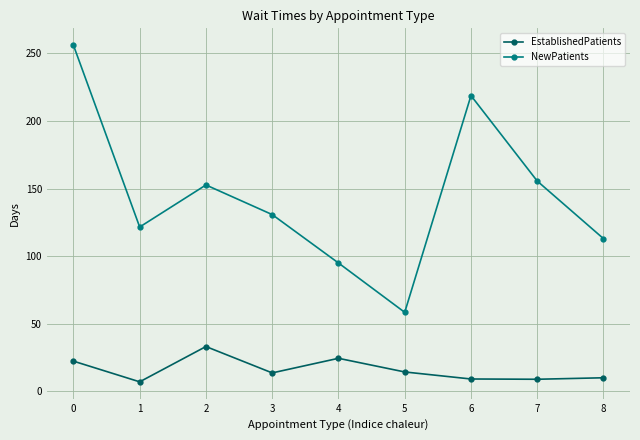

What is the difference between the second highest and second lowest values in the EstablishedPatients series?

15.5